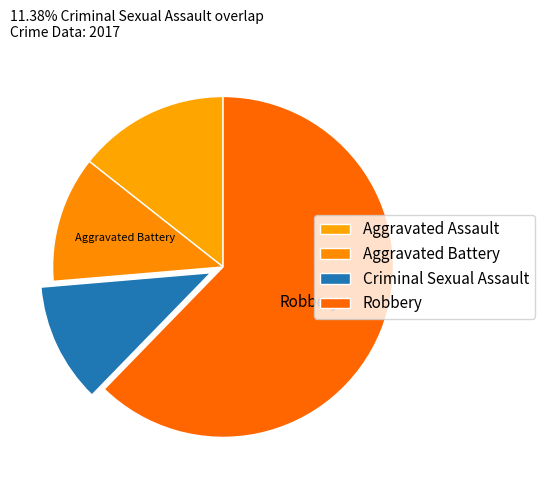

How many segments does this pie chart have?

4